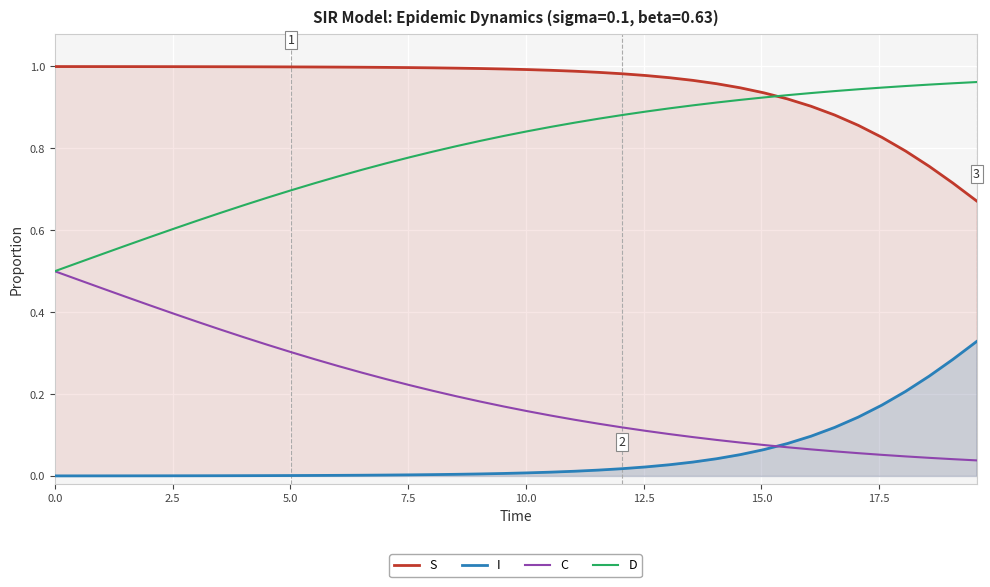

Reading right to left, list all the values displayed in this chart.

S: 0.7	0.7	0.8	0.8	0.8	0.9	0.9	0.9	0.9	0.9	0.9	1.0	1.0	1.0	1.0	1.0	1.0	1.0	1.0	1.0	1.0	1.0	1.0	1.0	1.0	1.0	1.0	1.0	1.0	1.0	1.0	1.0	1.0	1.0	1.0	1.0	1.0	1.0	1.0	1.0
I: 0.3	0.3	0.2	0.2	0.2	0.1	0.1	0.1	0.1	0.1	0.1	0.0	0.0	0.0	0.0	0.0	0.0	0.0	0.0	0.0	0.0	0.0	0.0	0.0	0.0	0.0	0.0	0.0	0.0	0.0	0.0	0.0	0.0	0.0	0.0	0.0	0.0	0.0	0.0	0.0
C: 0.0	0.0	0.0	0.0	0.1	0.1	0.1	0.1	0.1	0.1	0.1	0.1	0.1	0.1	0.1	0.1	0.1	0.1	0.1	0.2	0.2	0.2	0.2	0.2	0.2	0.2	0.3	0.3	0.3	0.3	0.3	0.3	0.4	0.4	0.4	0.4	0.4	0.5	0.5	0.5
D: 1.0	1.0	1.0	1.0	0.9	0.9	0.9	0.9	0.9	0.9	0.9	0.9	0.9	0.9	0.9	0.9	0.9	0.9	0.9	0.8	0.8	0.8	0.8	0.8	0.8	0.8	0.7	0.7	0.7	0.7	0.7	0.7	0.6	0.6	0.6	0.6	0.6	0.5	0.5	0.5